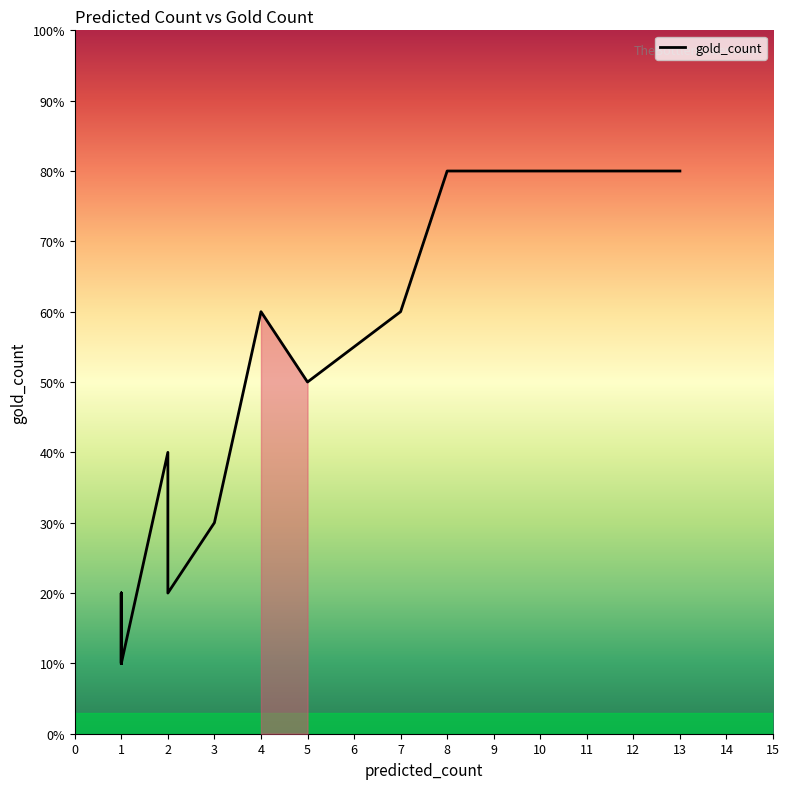

True or false: the data has more than 0 interior local peaks.

True